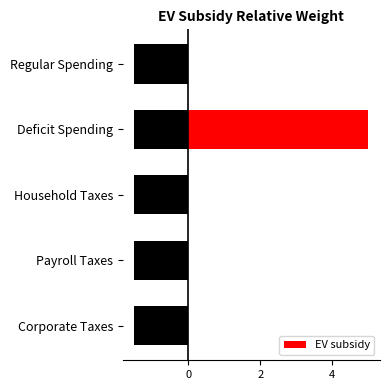

What is the sum of all EV subsidy values?

5